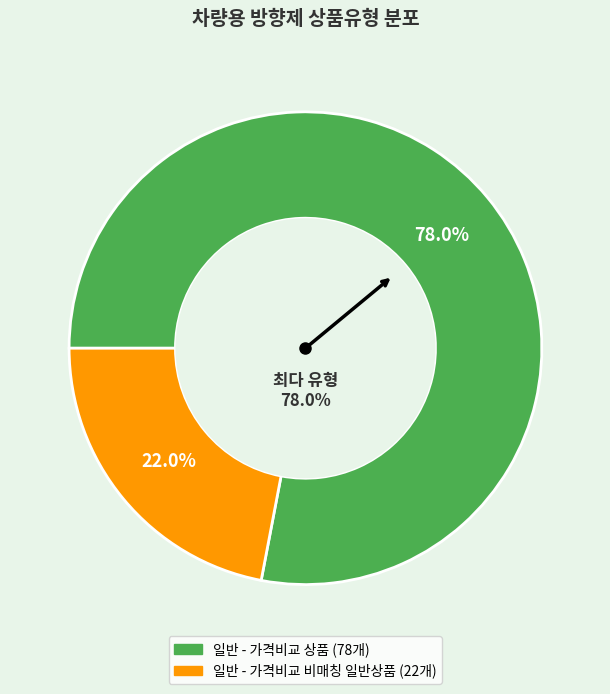

Which slice is the largest?

일반 - 가격비교 상품